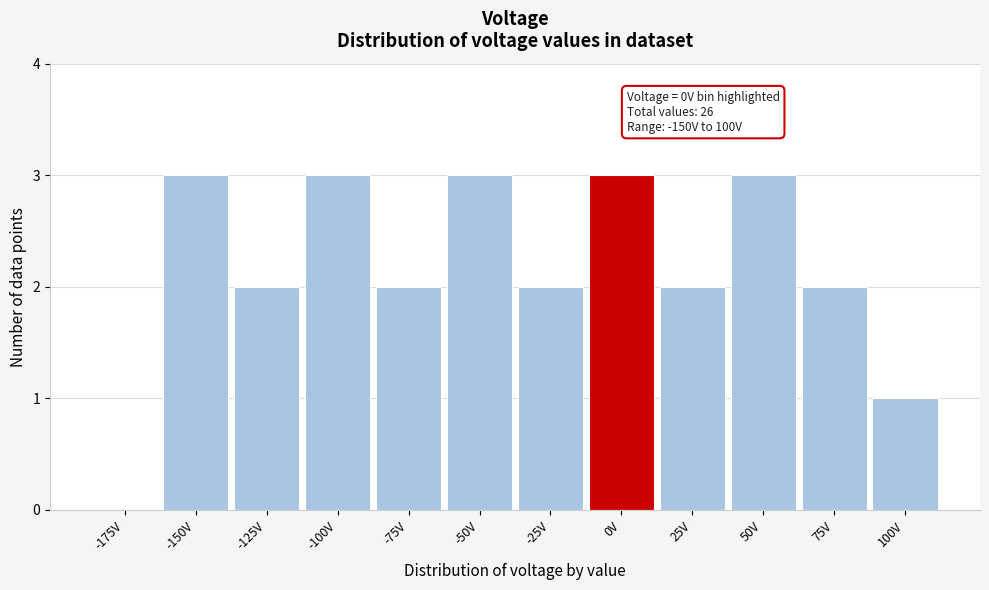

Reading right to left, extract all data points from this chart.

100V=1	75V=2	50V=3	25V=2	0V=3	-25V=2	-50V=3	-75V=2	-100V=3	-125V=2	-150V=3	-175V=0